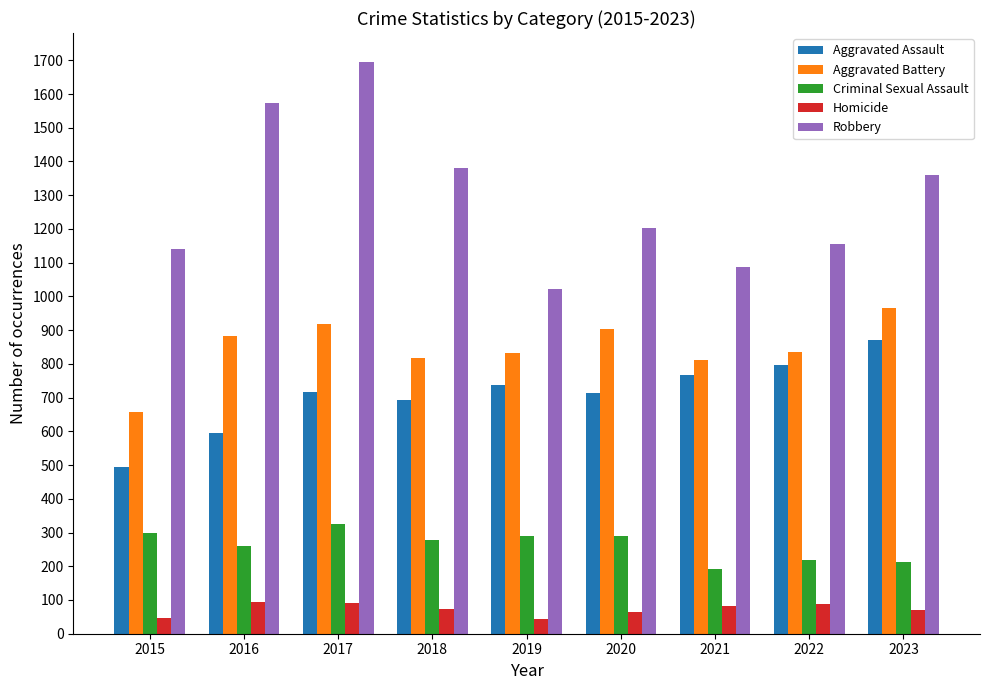

Where is Criminal Sexual Assault nearest to the value 259?

2016